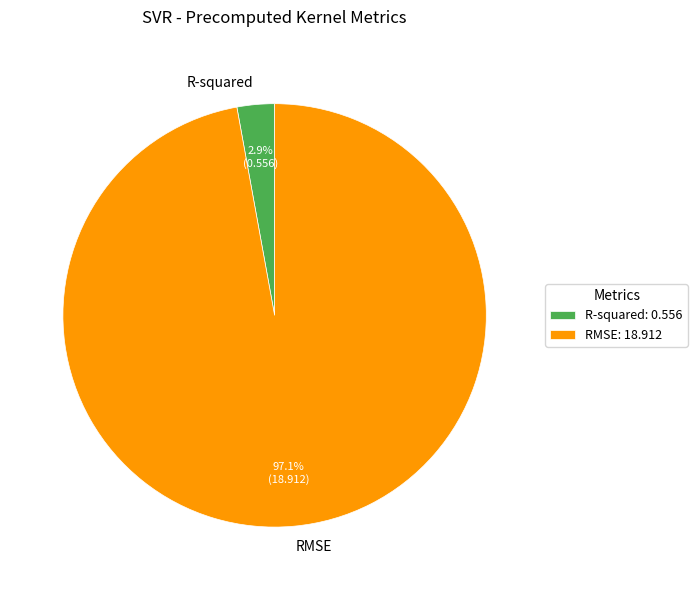

Do RMSE and R-squared together represent more than half of the pie?

Yes